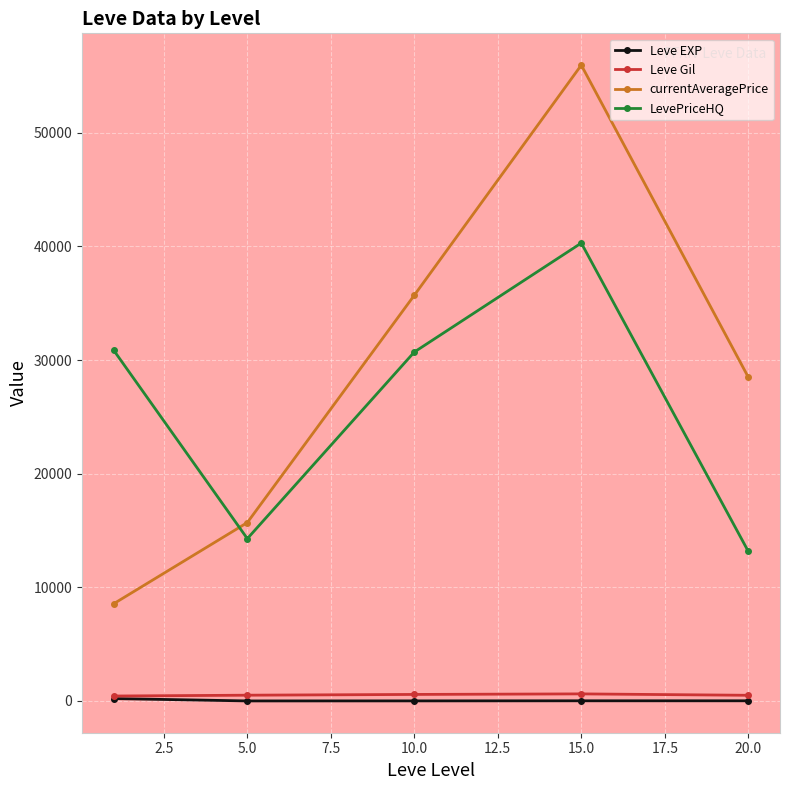

What is the value of the Leve EXP point at the 1st from the left?

210.7